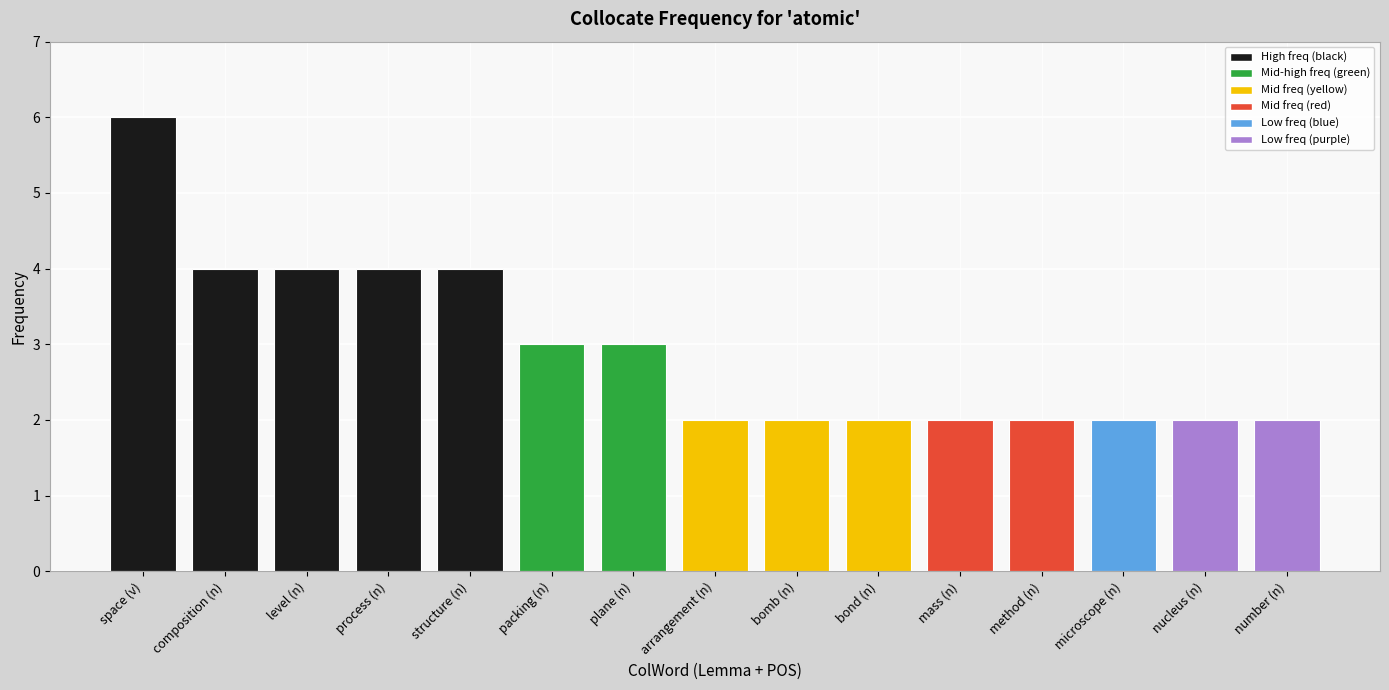

What is the label of the 6th bar from the left?

packing (n)